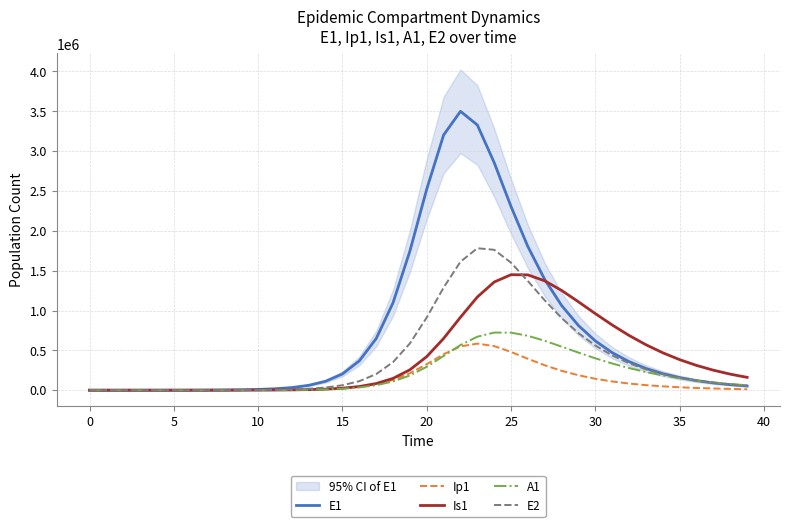

What is the highest value of the Ip1 series?

584523.6